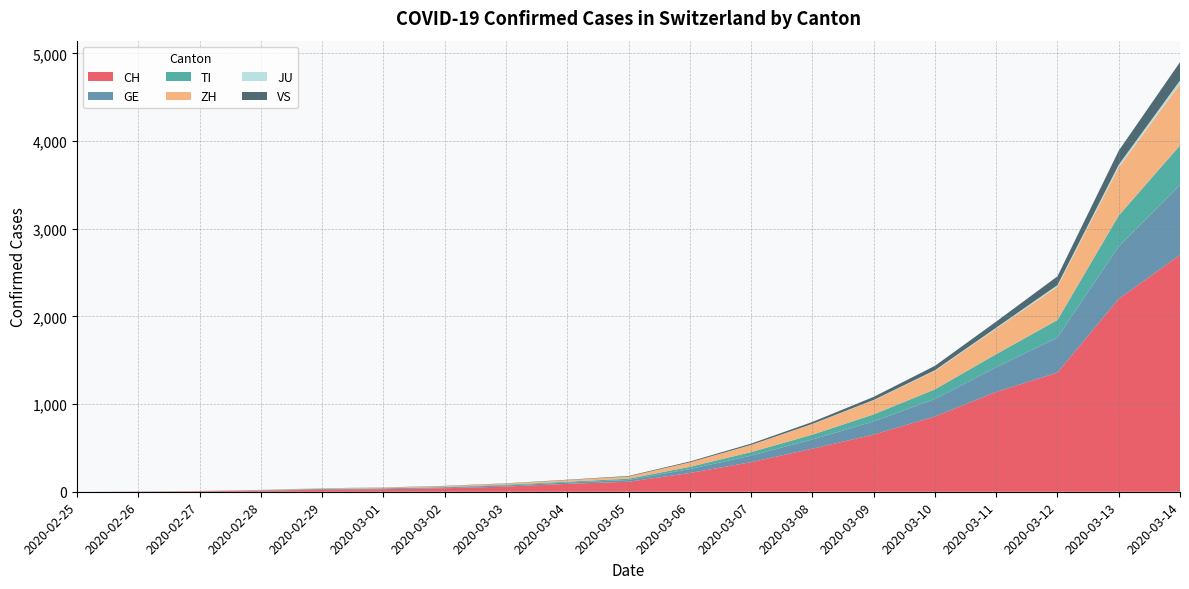

Reading right to left, transcribe all the data shown in this chart.

CH: 2700	2200	1359	1139	858	652	491	337	214	114	90	59	40	29	23	13	6	2	0
GE: 800	600	400	280	200	150	105	75	45	20	15	13	10	9	8	4	1	1	0
TI: 450	350	200	150	110	80	55	40	25	15	10	8	4	2	2	1	1	1	0
ZH: 700	550	380	290	210	160	120	80	50	25	18	13	10	7	6	2	2	0	0
JU: 40	30	18	12	8	5	3	2	1	0	0	0	0	0	0	0	0	0	0
VS: 210	160	100	70	50	35	22	15	10	6	4	3	3	2	1	1	0	0	0